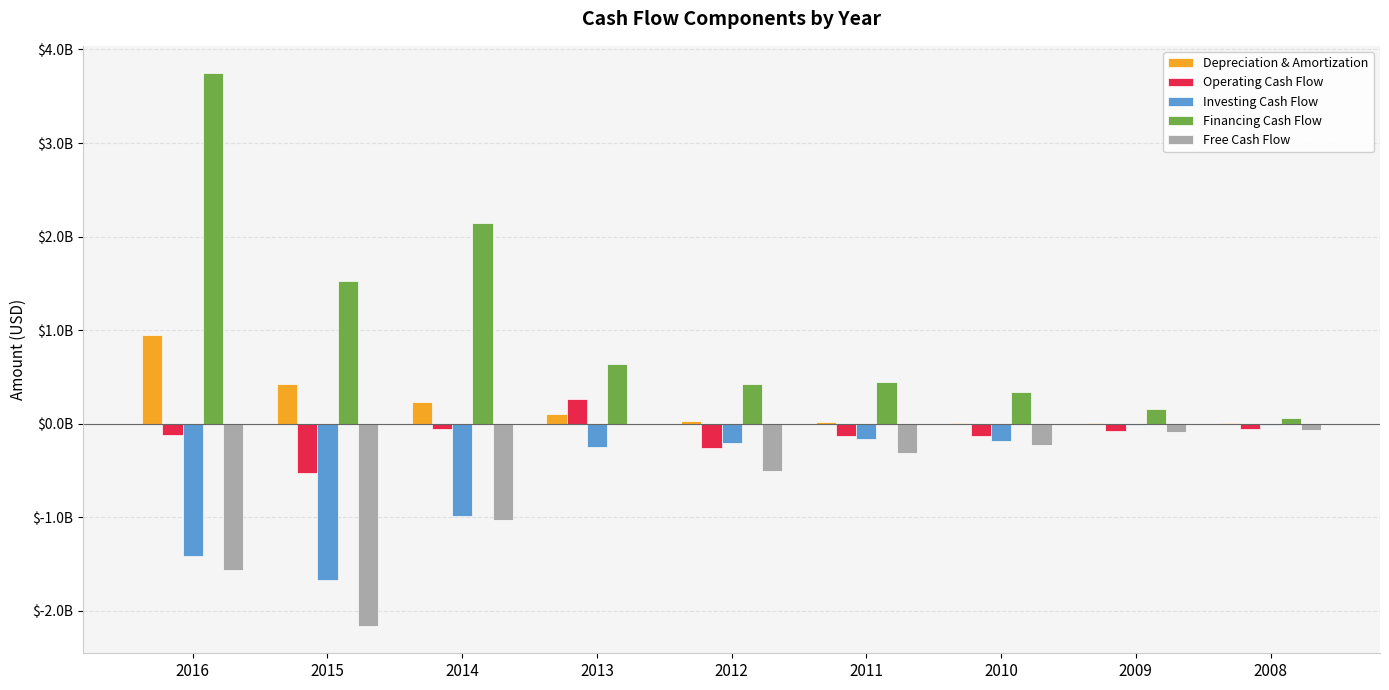

What is the sum of the Investing Cash Flow values at 2010 and 2008?

-191887000